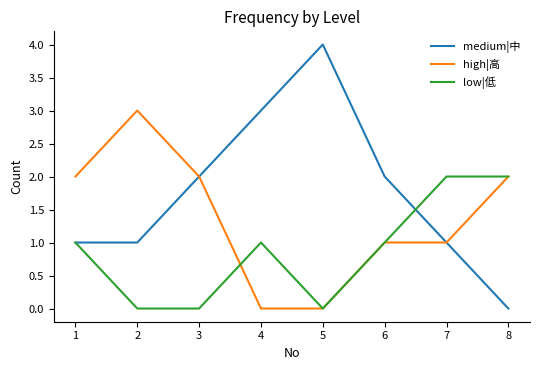

In medium|中, how many points are higher than both neighbors (excluding endpoints)?

1